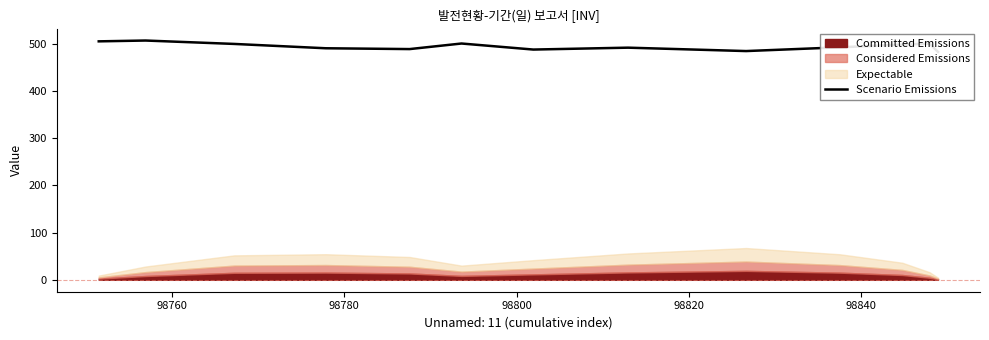

The chart shows a value of 243.8 at 9. True or false?

False